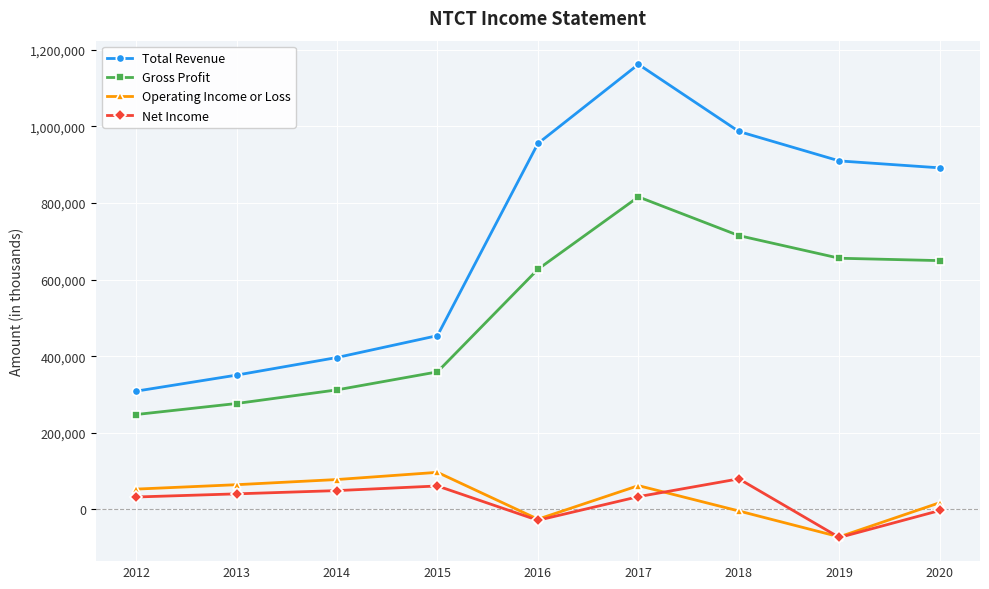

Which series changed the most between 2013 and 2017?

Total Revenue